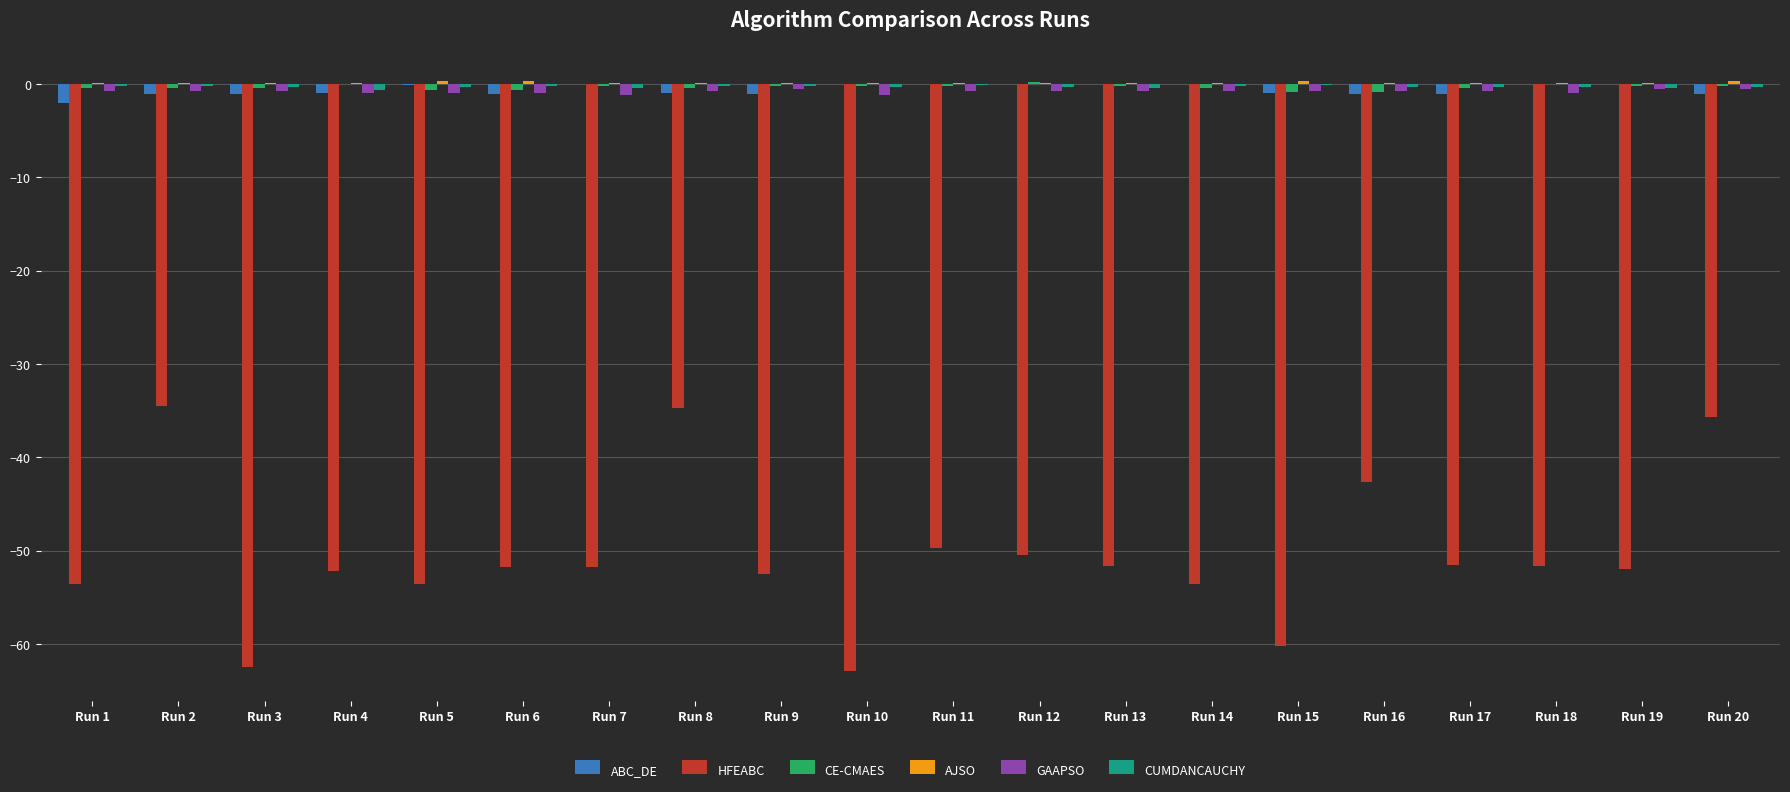

True or false: HFEABC has a value of -34.5 at Run 2.

True